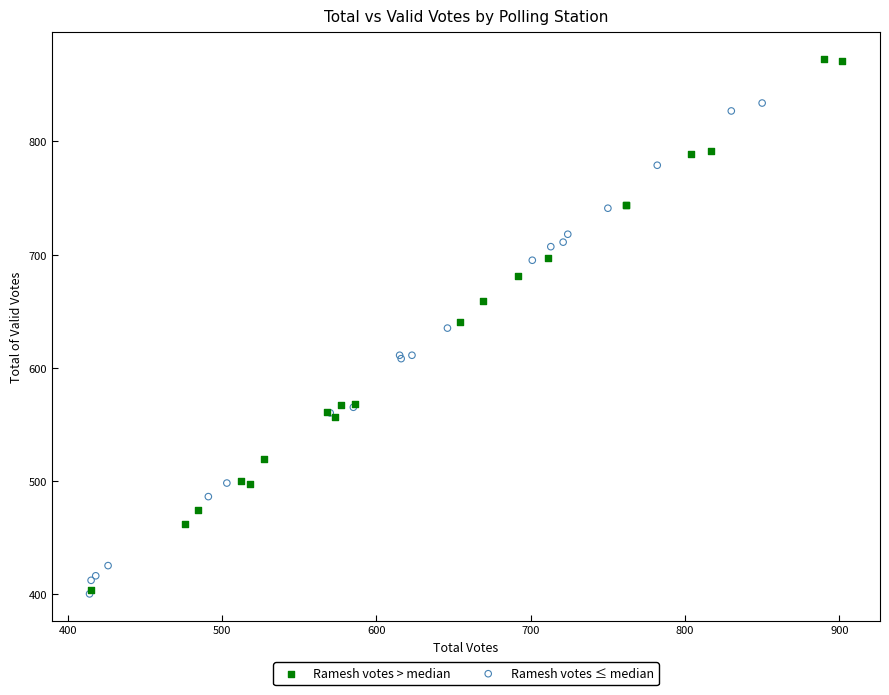

Which series has the largest Y range (max minus min)?

Ramesh votes > median